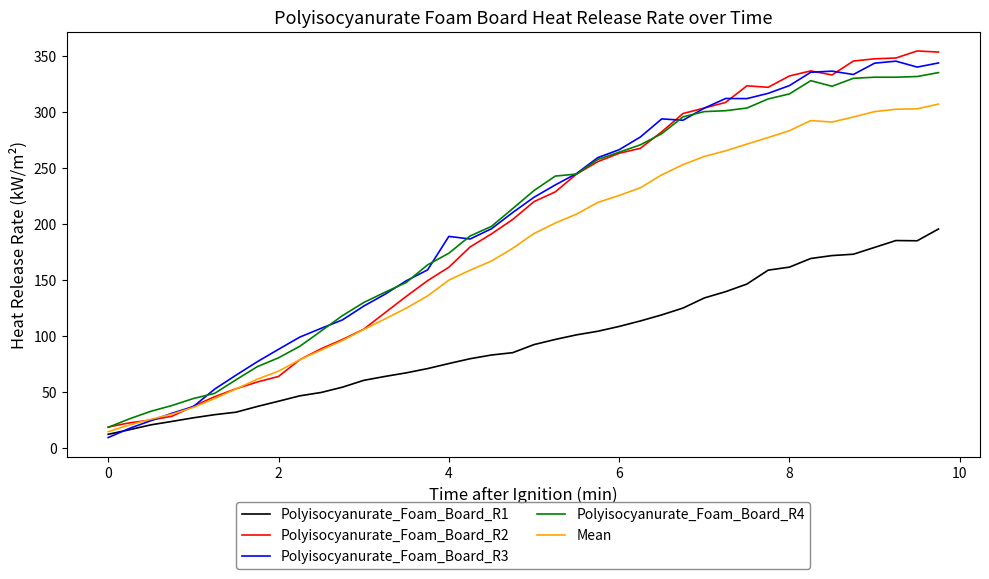

How many categories are shown in the chart?

40